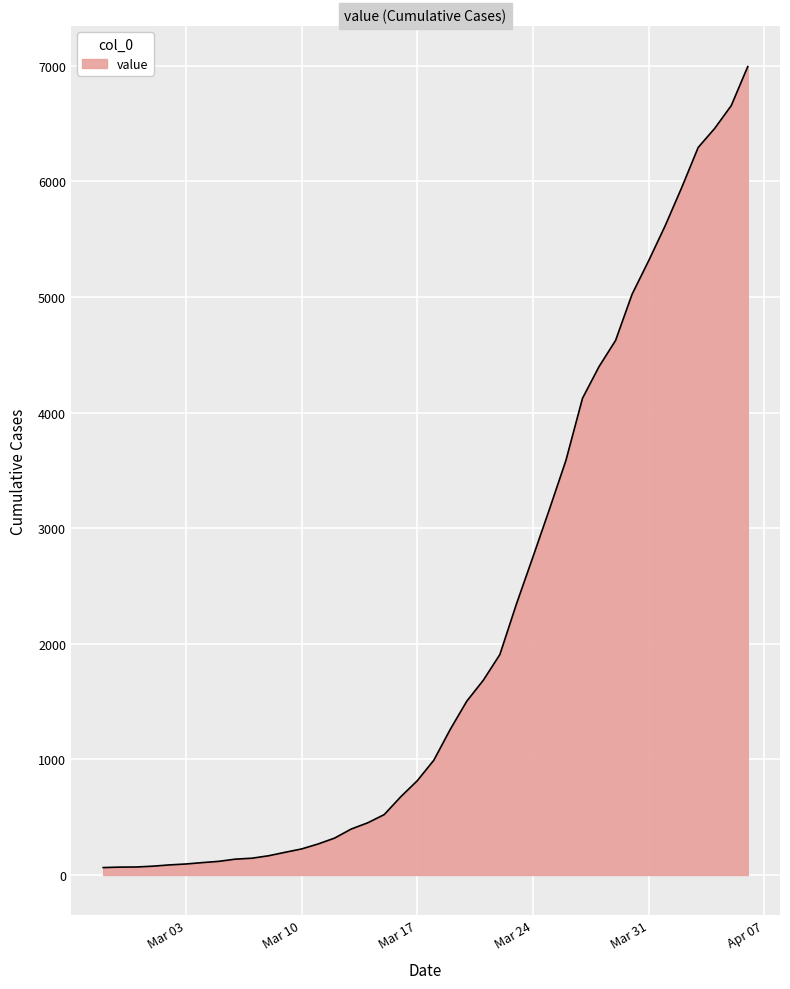

What is the difference between the maximum and minimum values?

6930